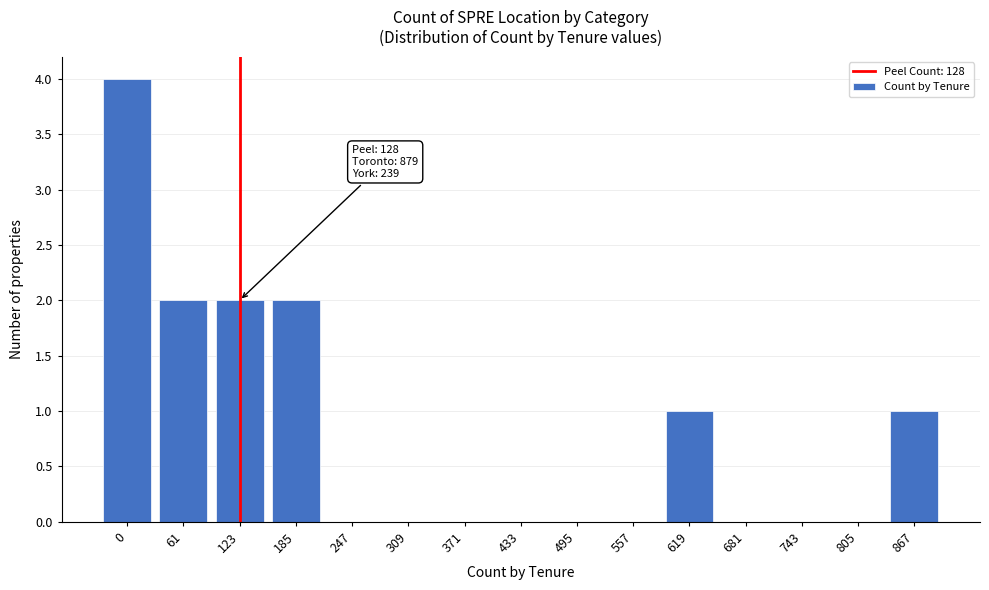

Reading left to right, extract all data points from this chart.

0=4	61=2	123=2	185=2	247=0	309=0	371=0	433=0	495=0	557=0	619=1	681=0	743=0	805=0	867=1